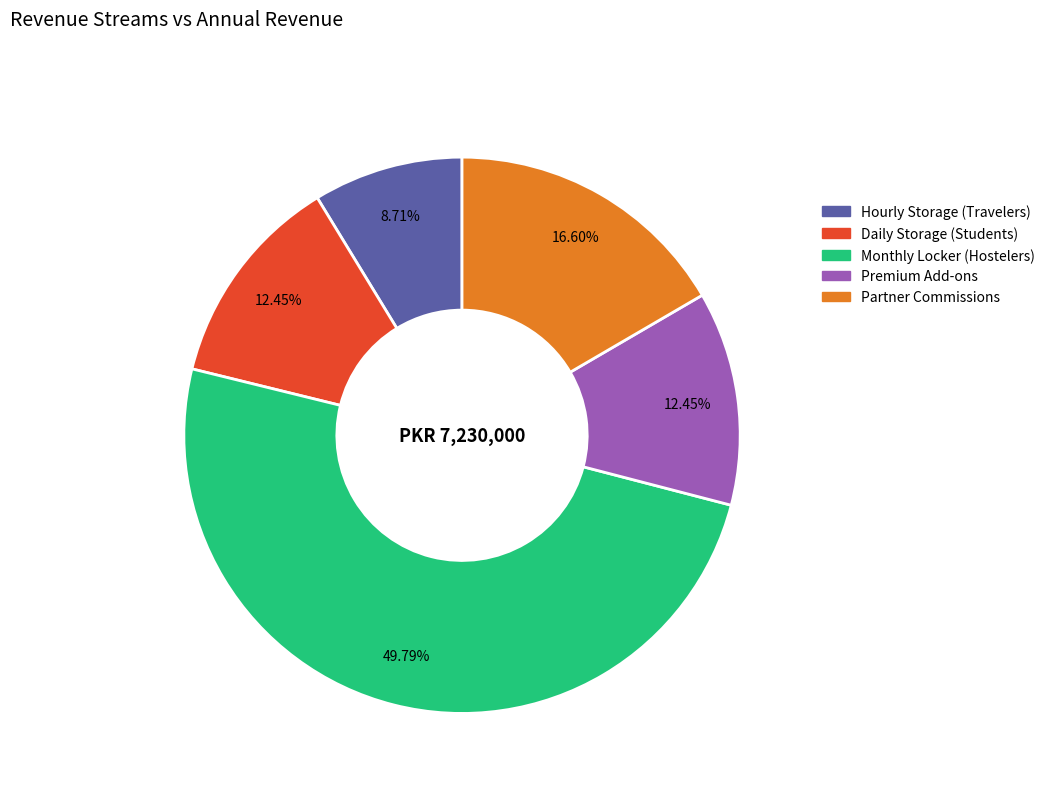

Between Monthly Locker (Hostelers) and Premium Add-ons, which is larger?

Monthly Locker (Hostelers)